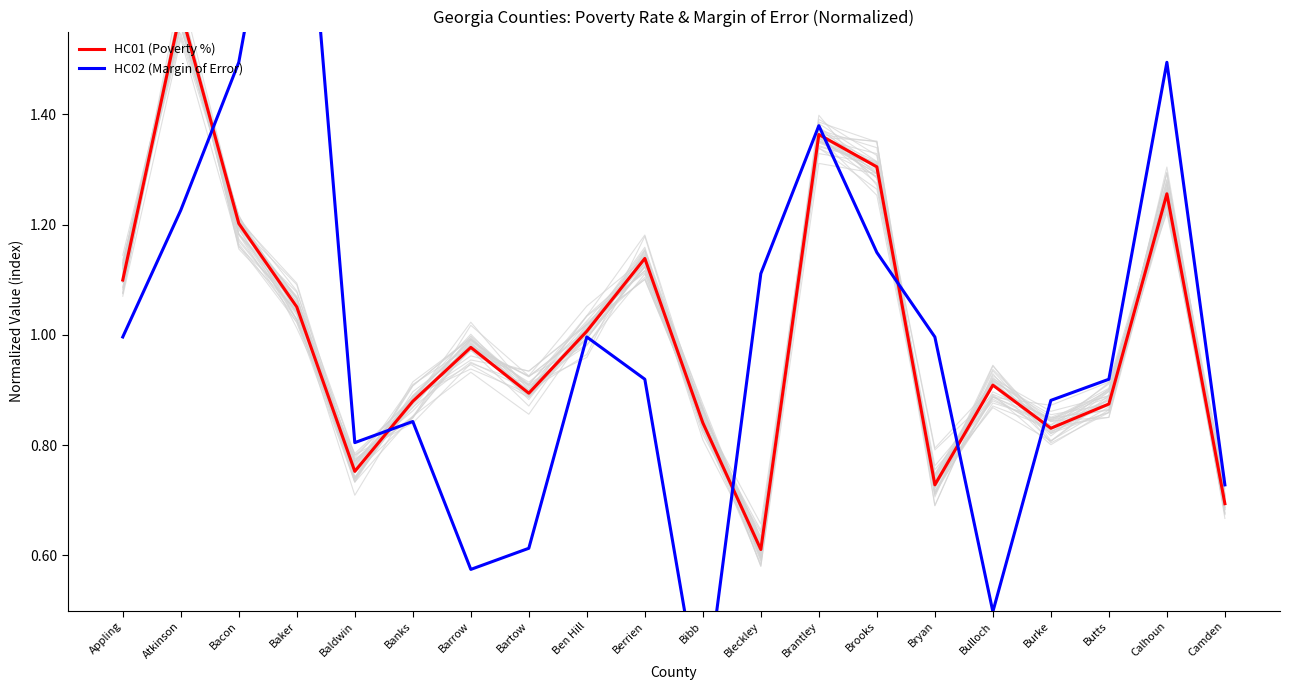

Which series has the largest total across all categories?

HC01 (Poverty %)